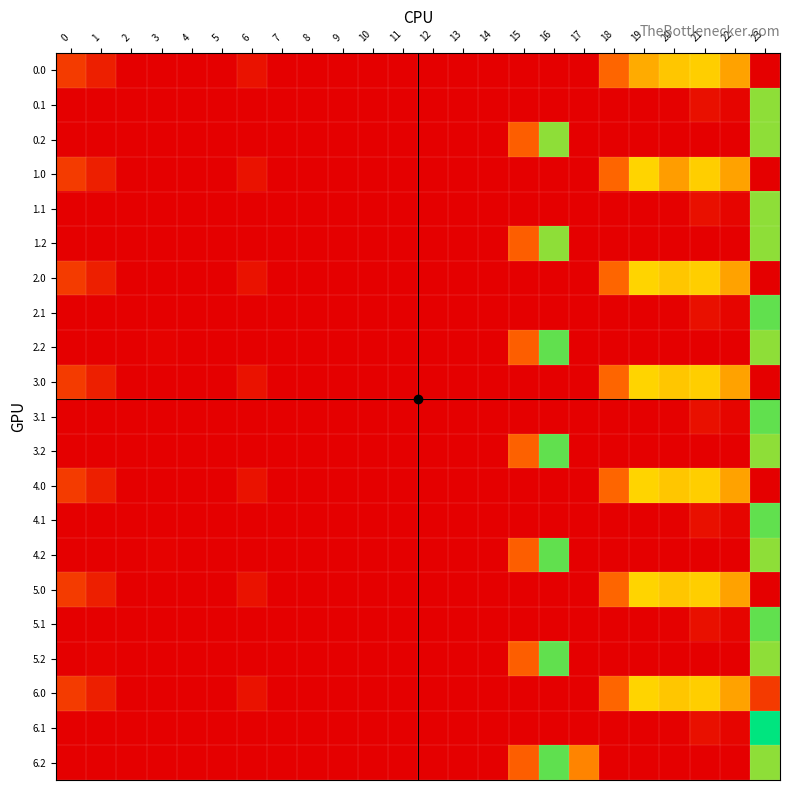

How many categories are shown in the chart?

24